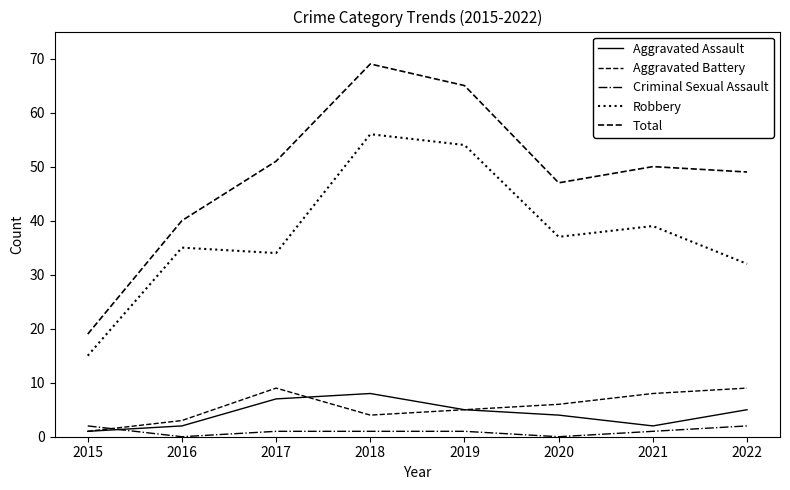

Between 2021 and 2020, which is larger?

2020